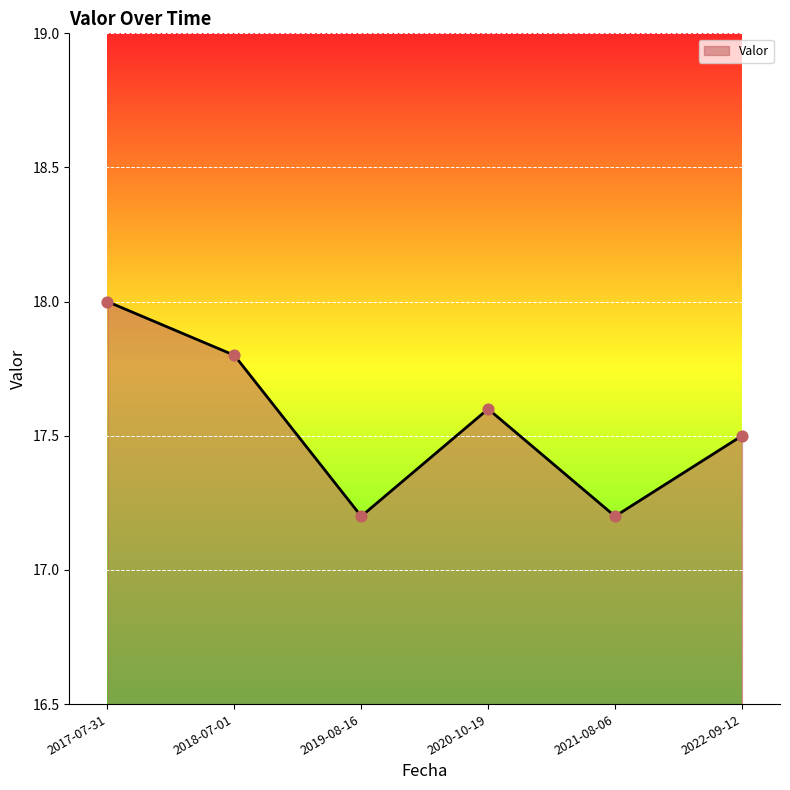

What is the change in value from 2020-10-19 to 2021-08-06?

-0.4